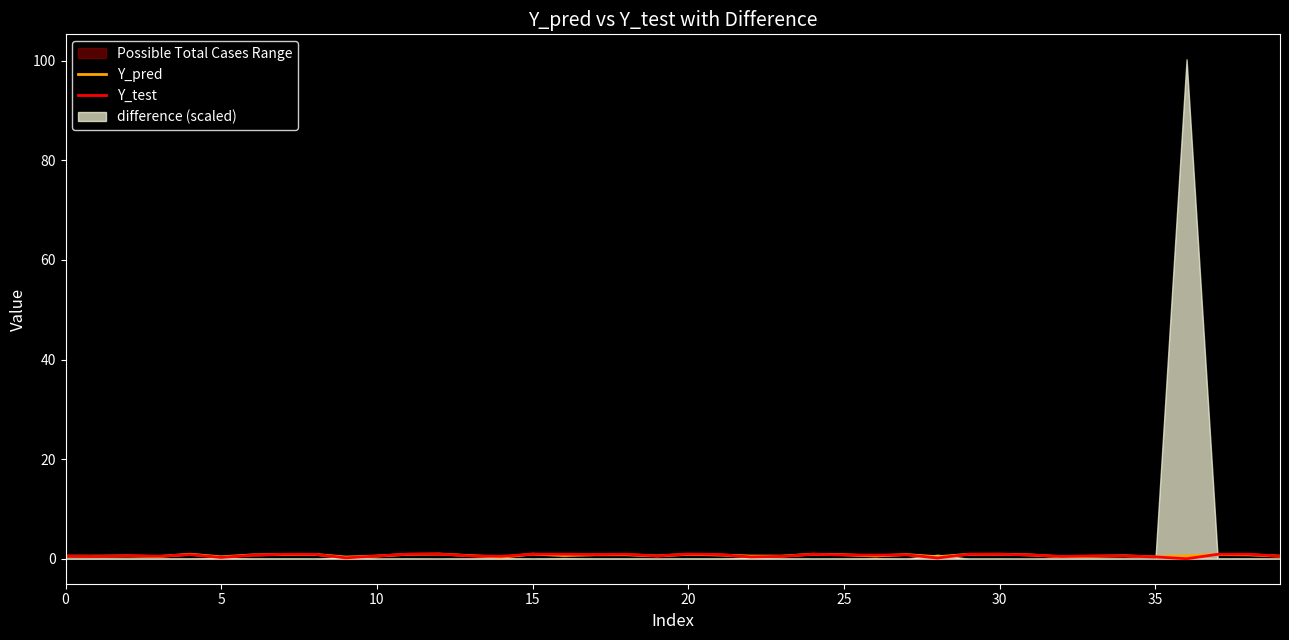

Where is Y_test nearest to the value 0?

36